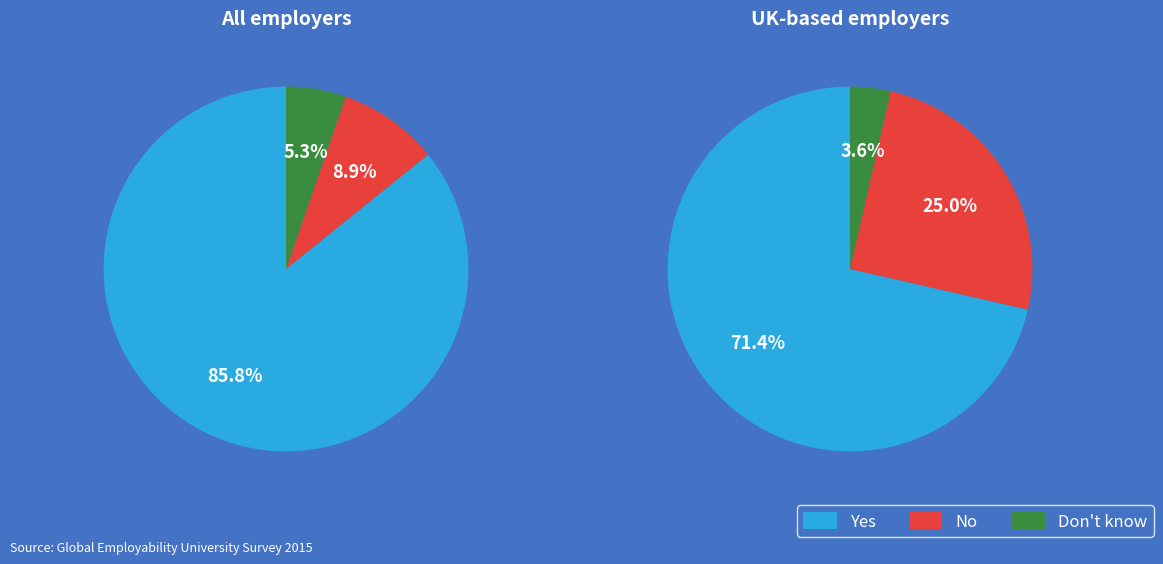

Is there any slice that represents more than half of the pie?

Yes